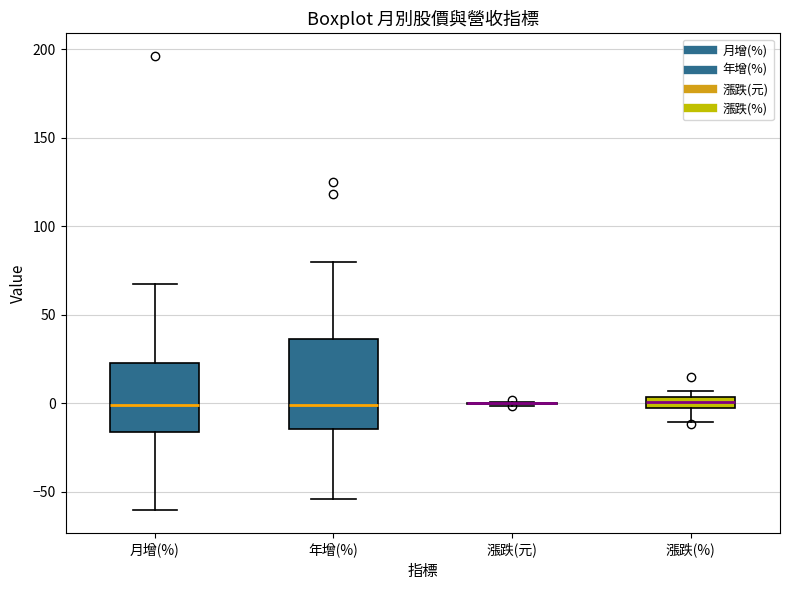

Which box is the tallest, from its lower edge to its upper edge?

年增(%)